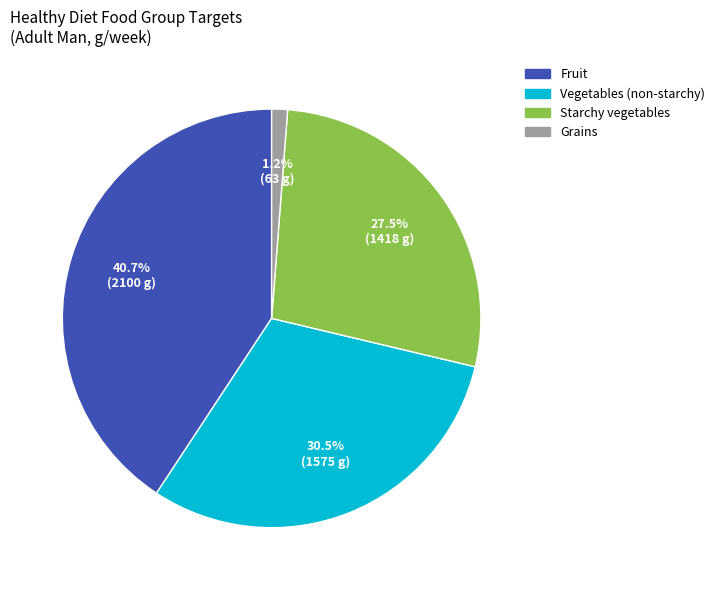

To the nearest percent, what is the average slice percentage?

25%